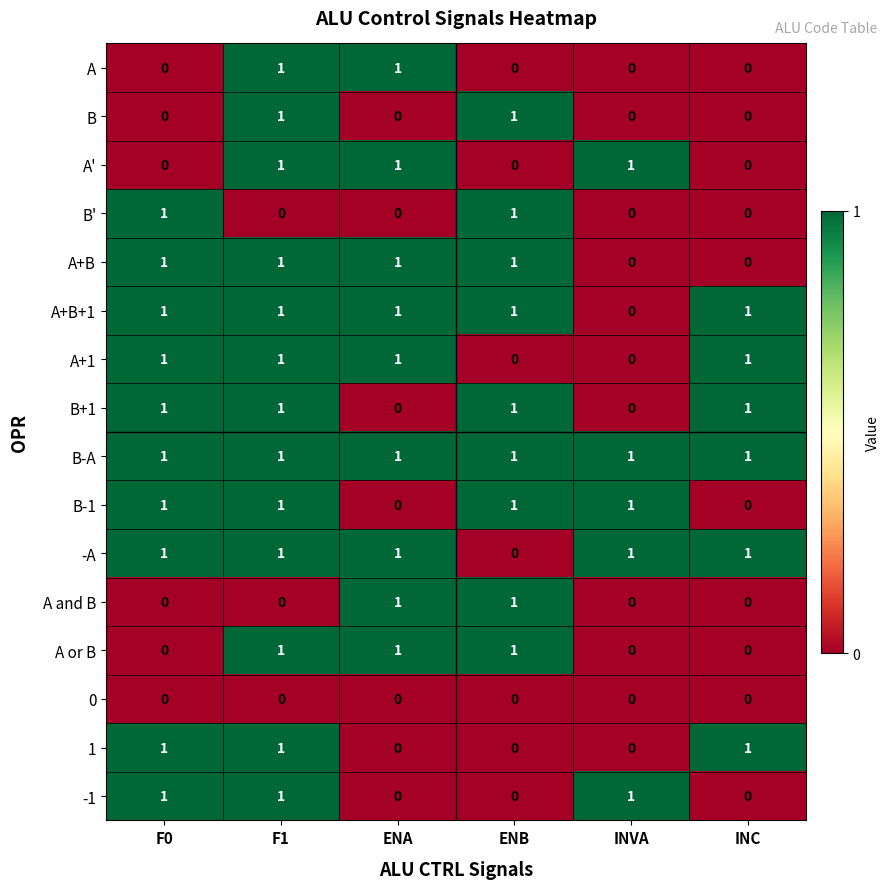

Which series has the largest total across all categories?

B-A